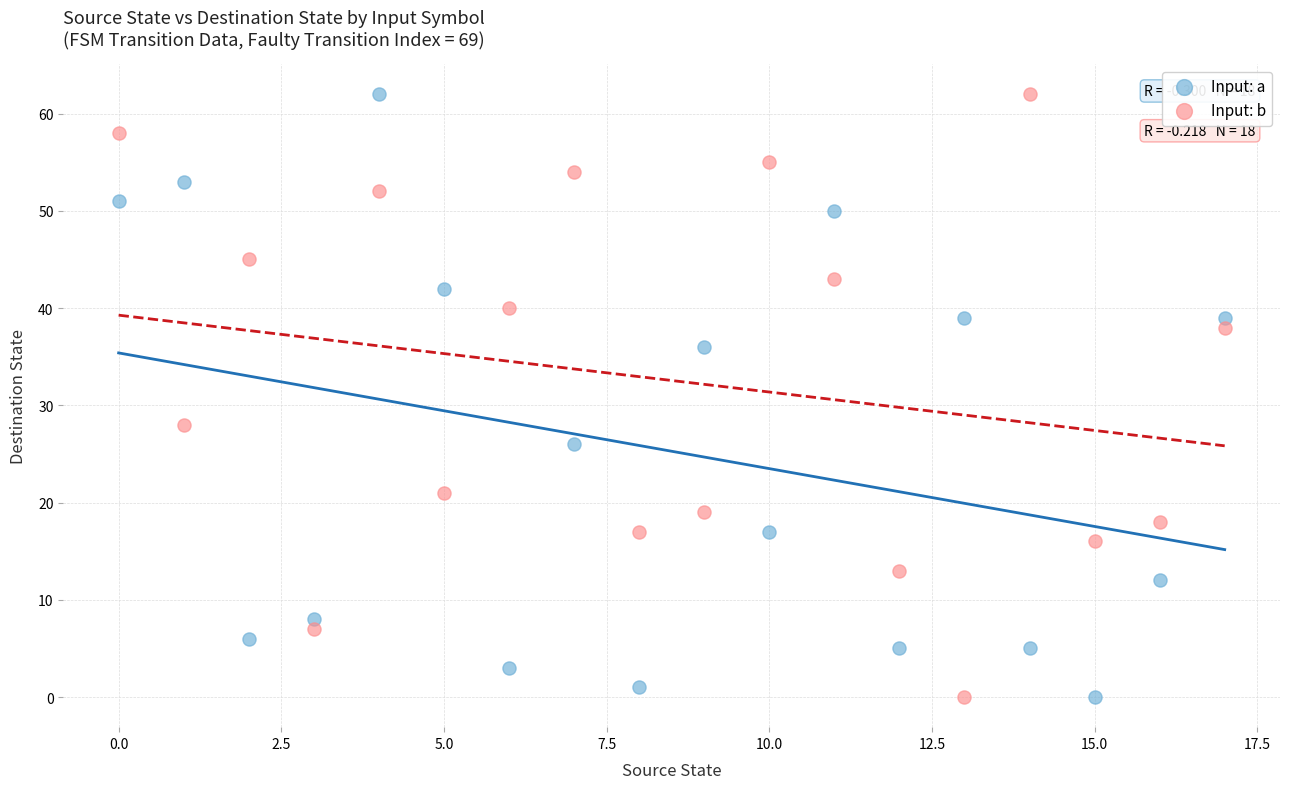

Across all data points, what is the range of Y values (max minus min)?

62